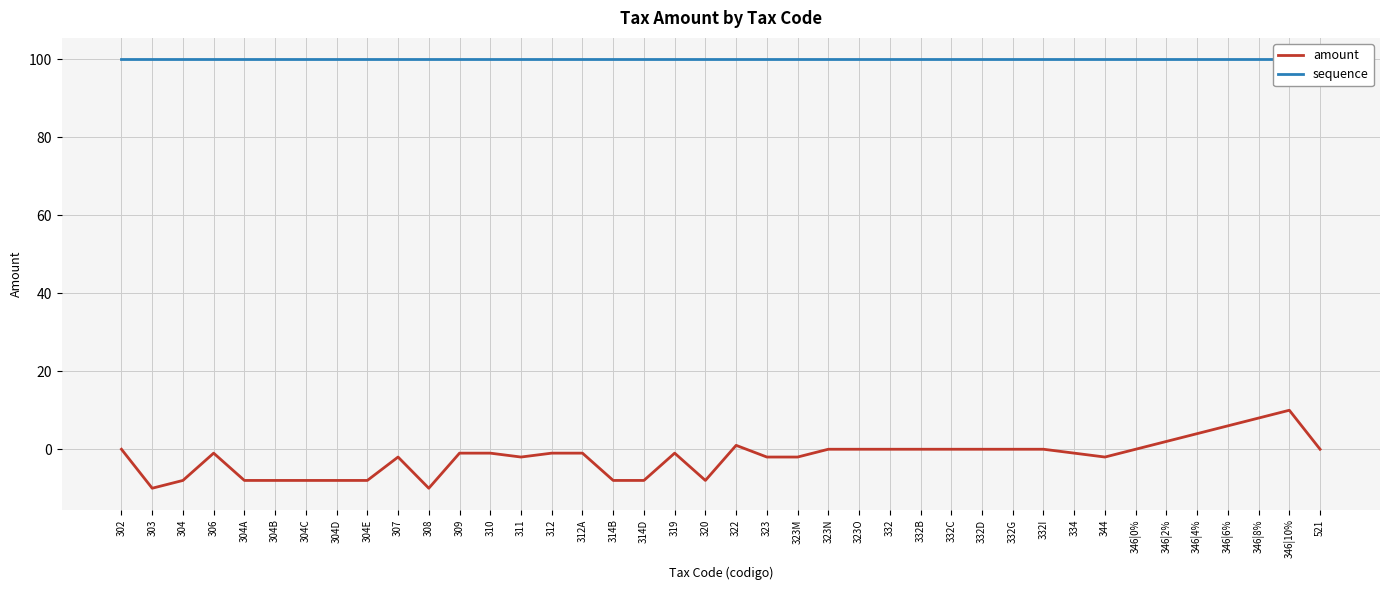

Reading right to left, extract all data points from this chart.

amount: 0	10	8	6	4	2	0	-2	-1	0	0	0	0	0	0	0	0	-2	-2	1	-8	-1	-8	-8	-1	-1	-2	-1	-1	-10	-2	-8	-8	-8	-8	-8	-1	-8	-10	0
sequence: 100	100	100	100	100	100	100	100	100	100	100	100	100	100	100	100	100	100	100	100	100	100	100	100	100	100	100	100	100	100	100	100	100	100	100	100	100	100	100	100